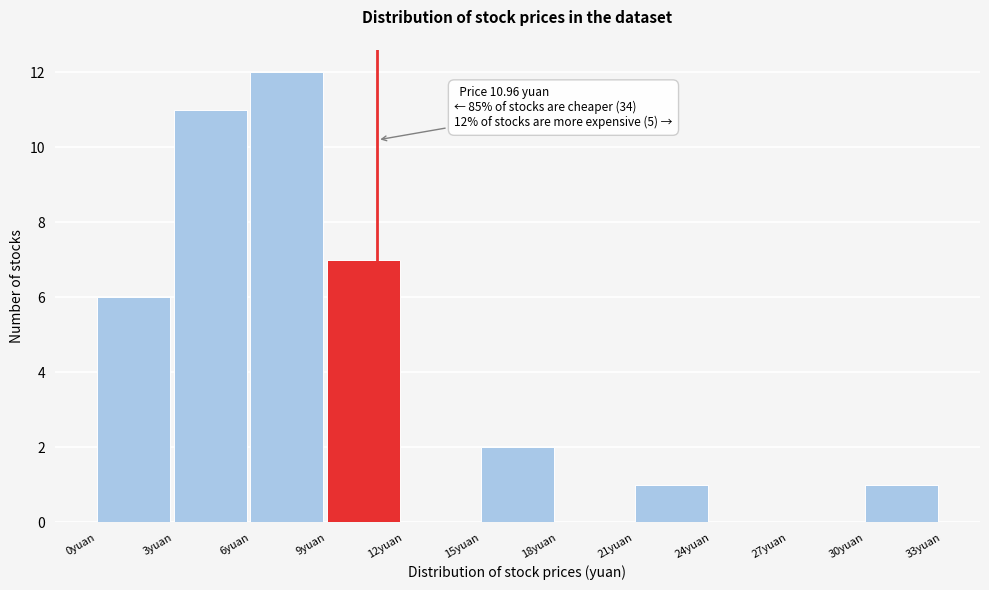

Which range on the x-axis has the tallest bar?

6 to 9